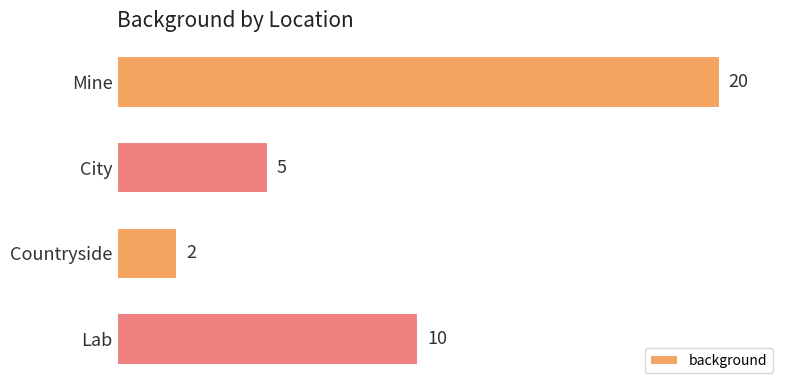

What is the average value?

9